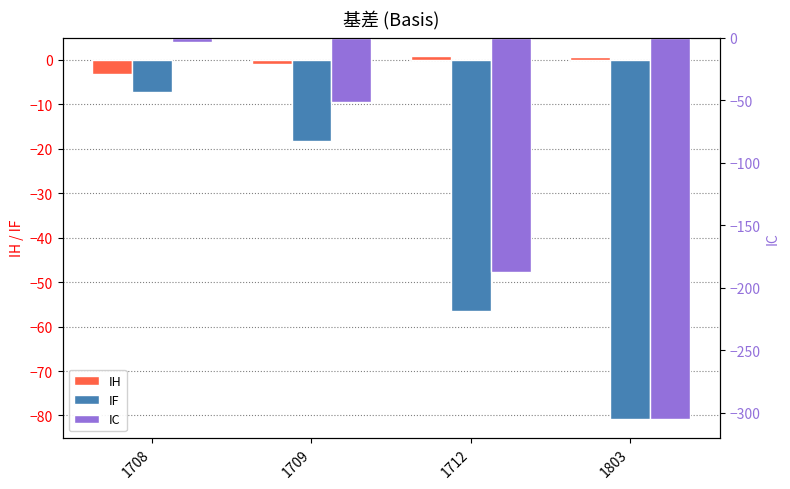

Where does the IC series first go above -51?

1708